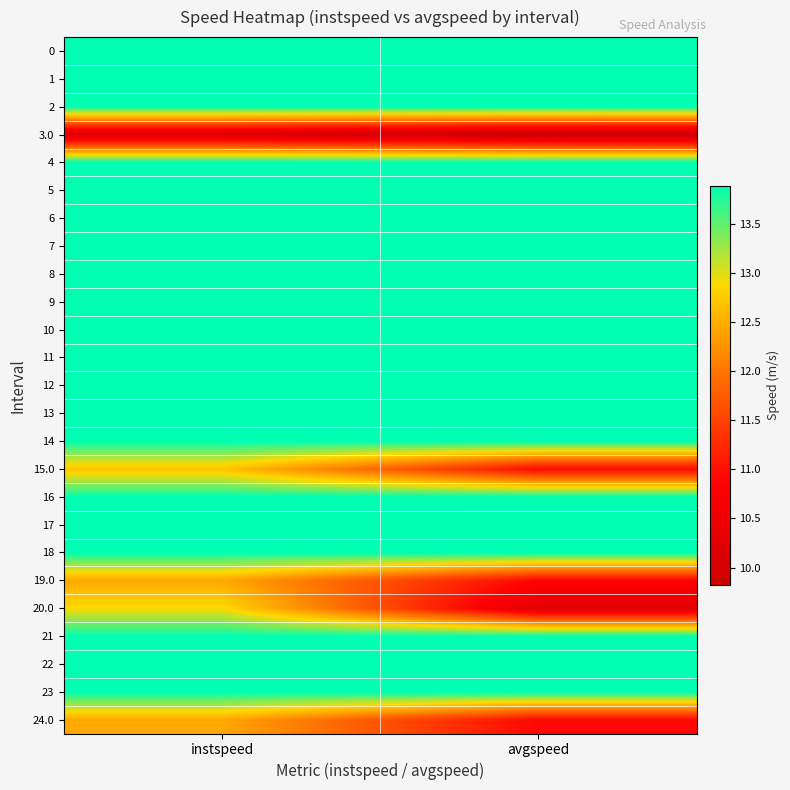

At which category does the chart reach its minimum across all series?

avgspeed